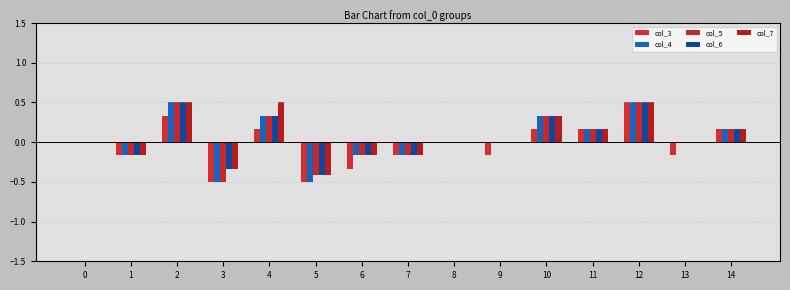

What is the average value of the col_6 series?

0.1